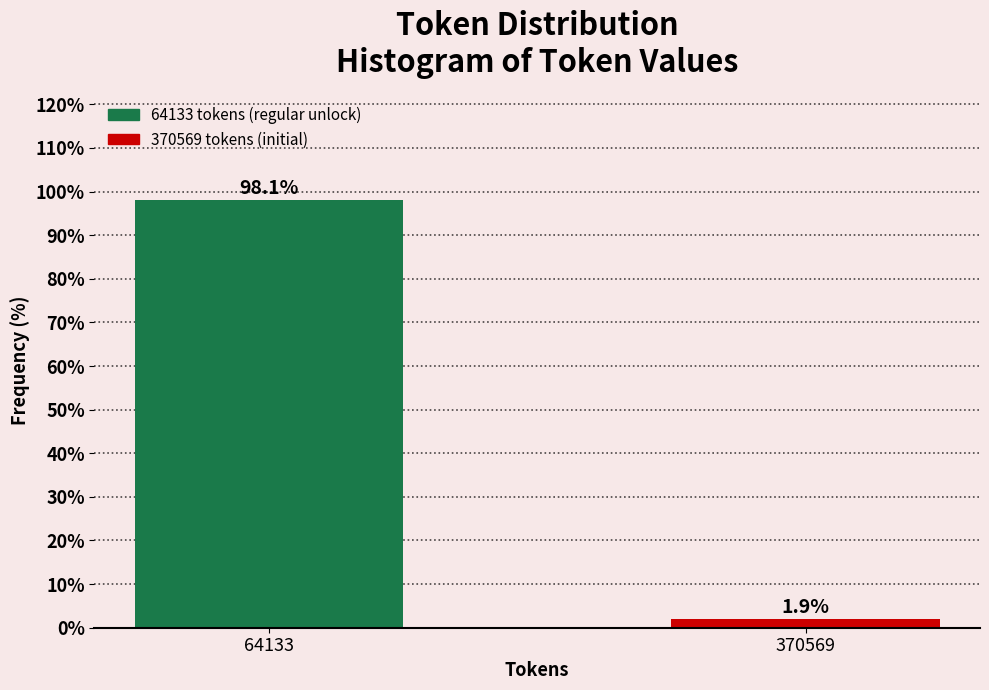

Reading left to right, transcribe all the data shown in this chart.

98.1	1.9